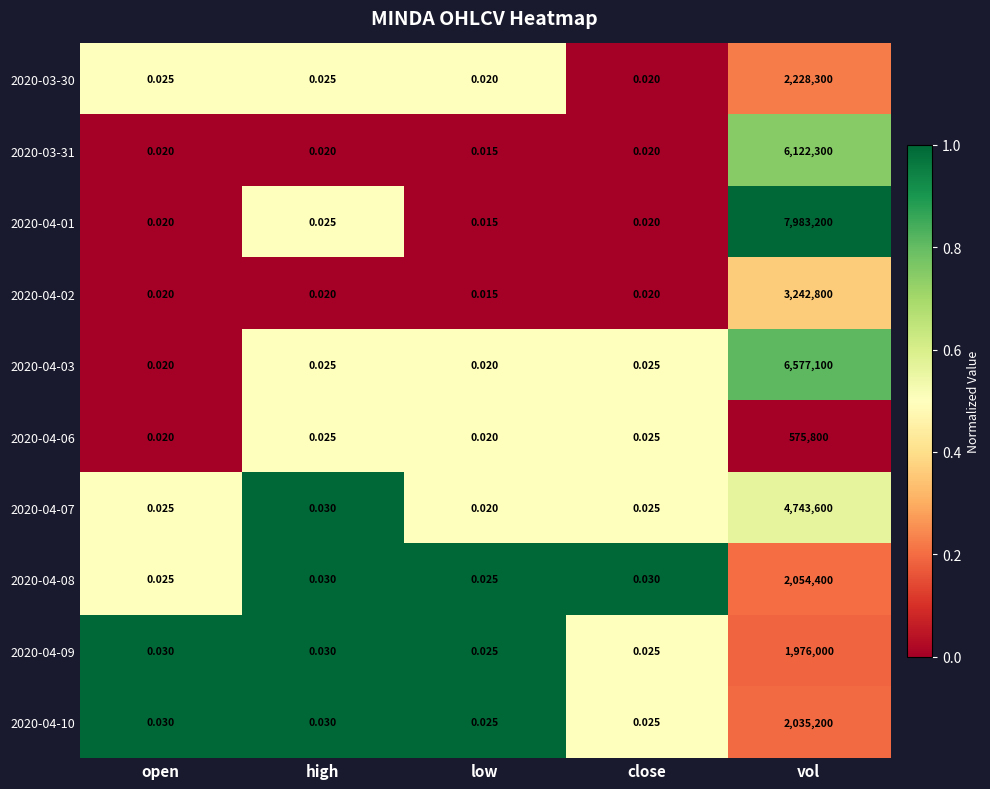

Which label corresponds to the largest value in the chart?

vol